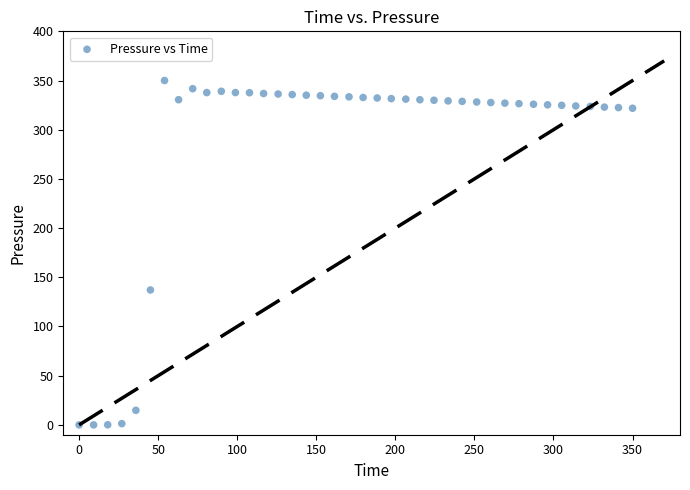

What is the range of Y values (max minus min)?

350.0